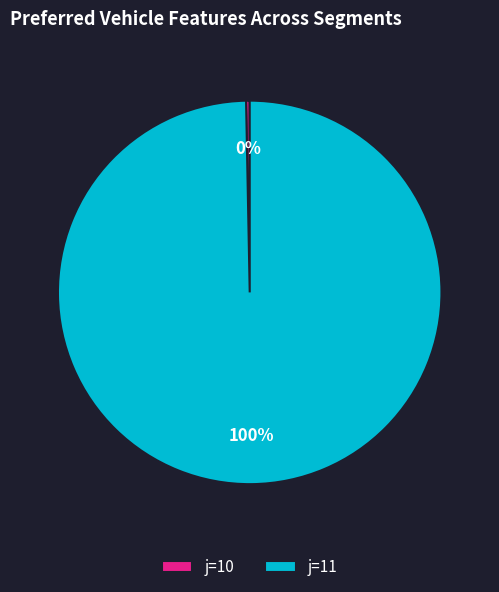

Which has a higher value, j=10 or j=11?

j=11